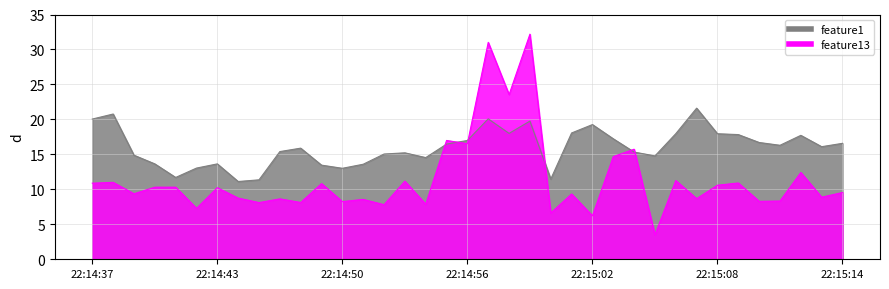

Does the chart have visible grid lines?

Yes